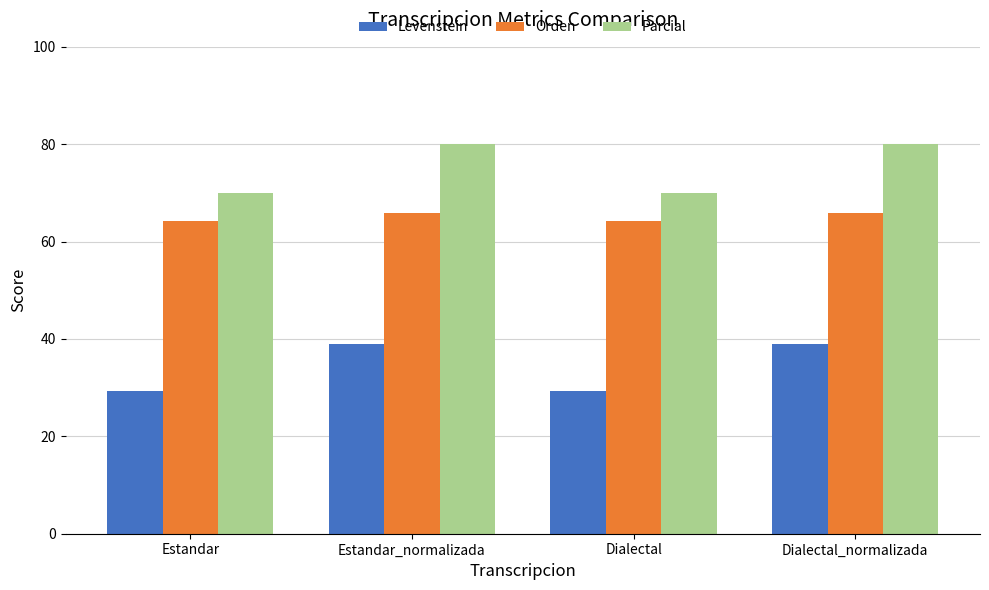

Between Dialectal and Dialectal_normalizada, which series saw the biggest shift?

Parcial